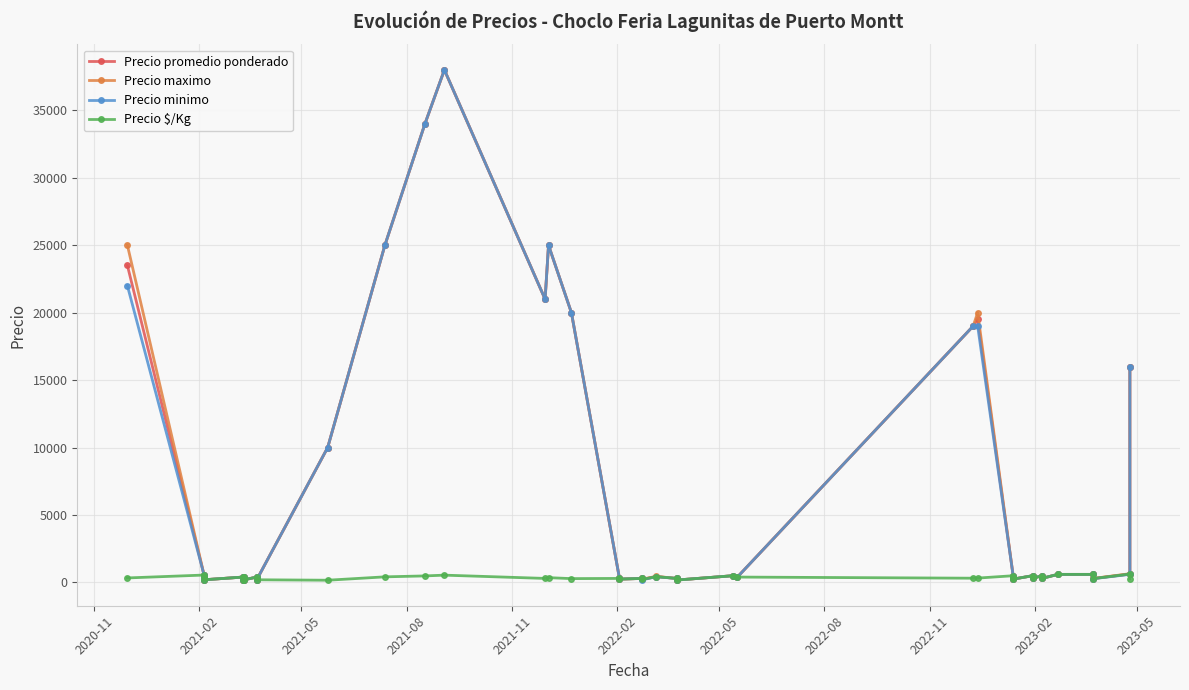

What is the highest value of the Precio $/Kg series?

625